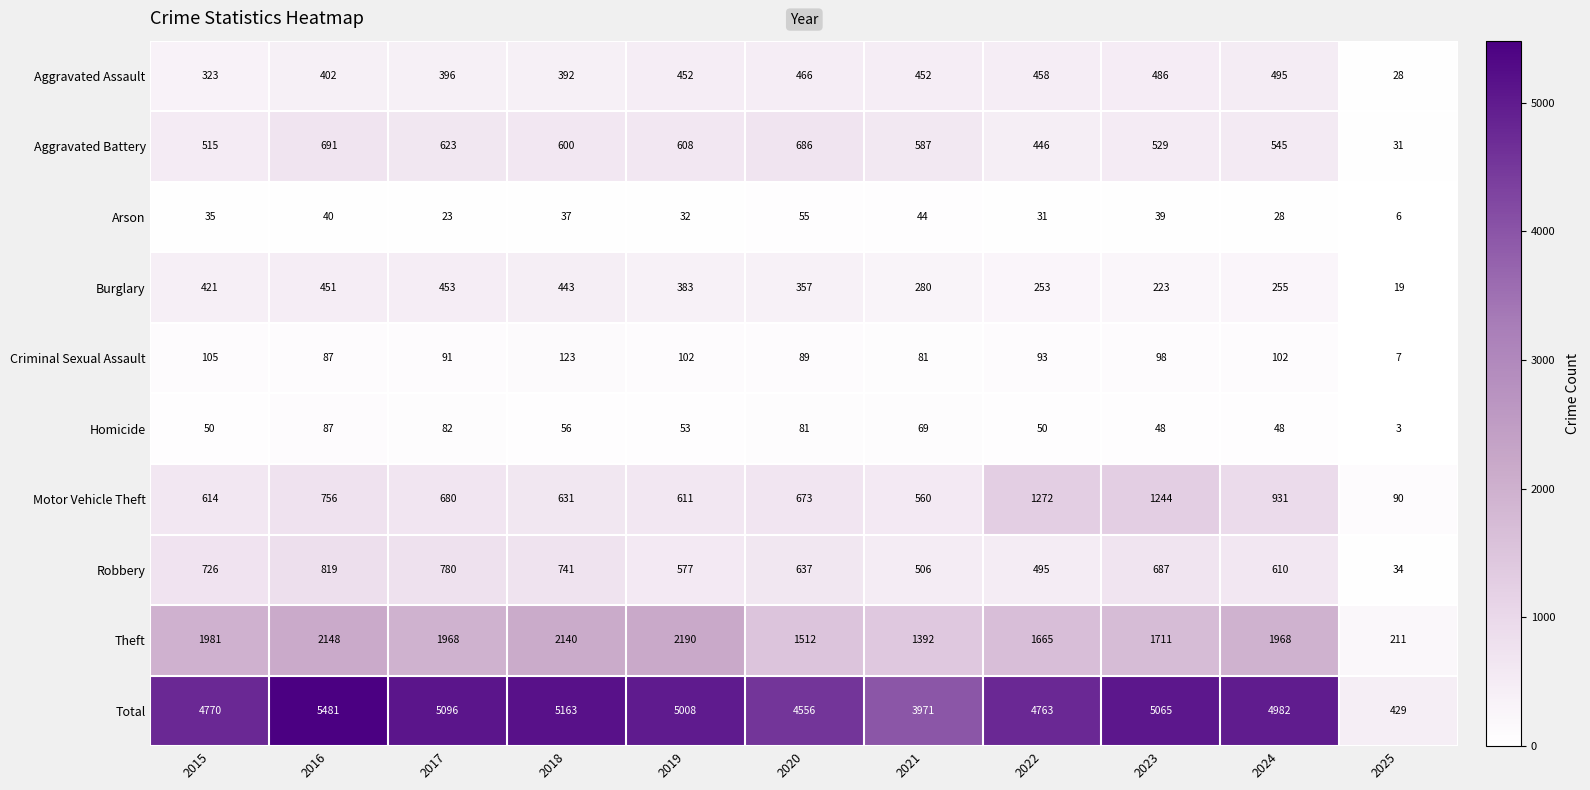

At which label is Burglary closest to 236?

2023